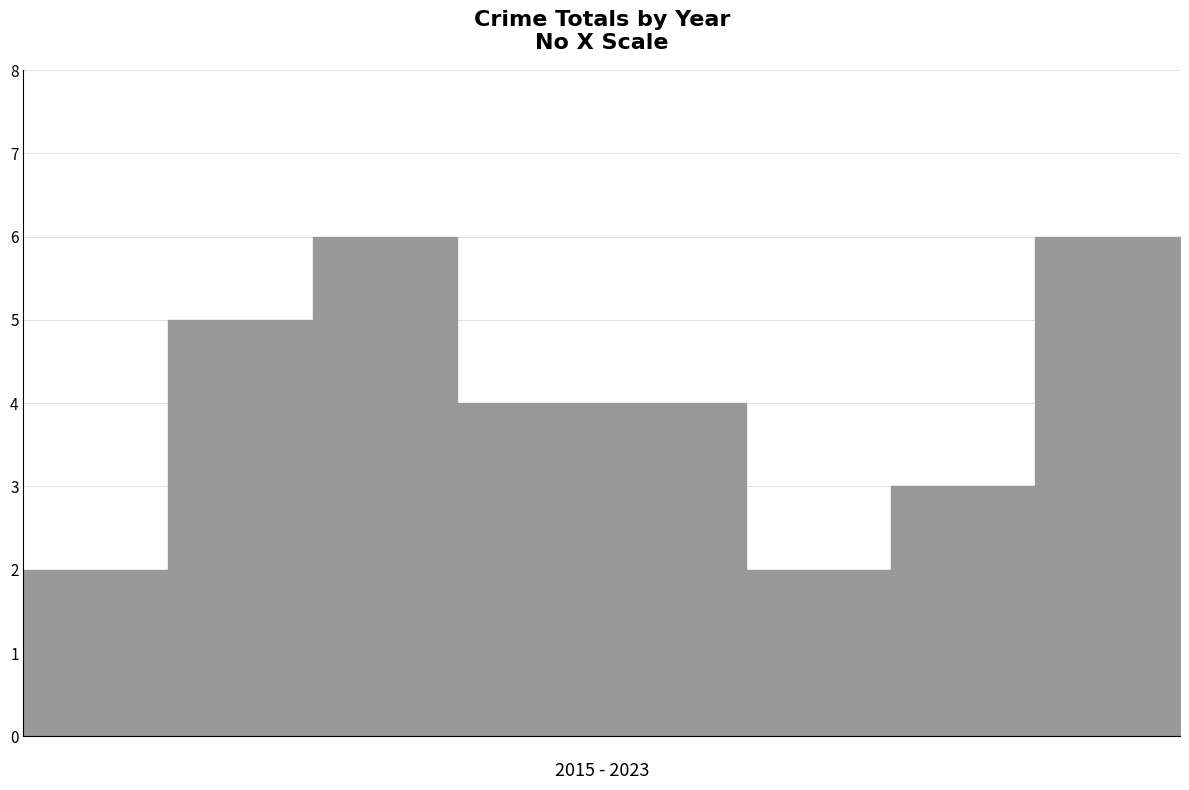

What is the smallest value displayed?

2